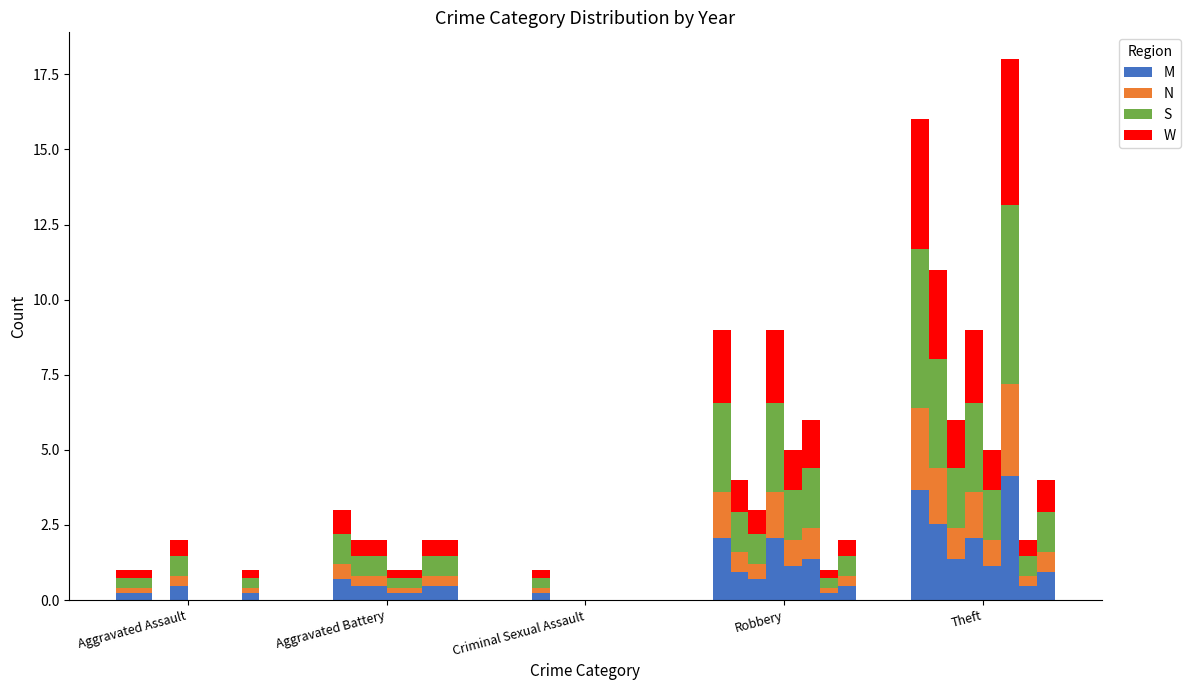

What is the total value across all series at Robbery?

9.0